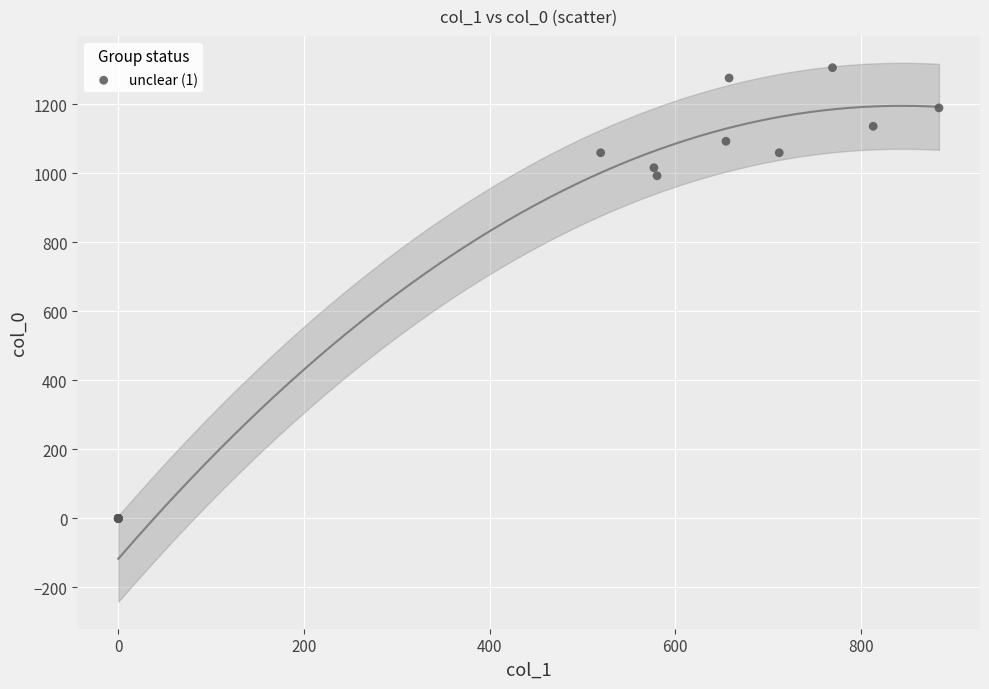

What Y value in the scatter plot is closest to 653?

993.3